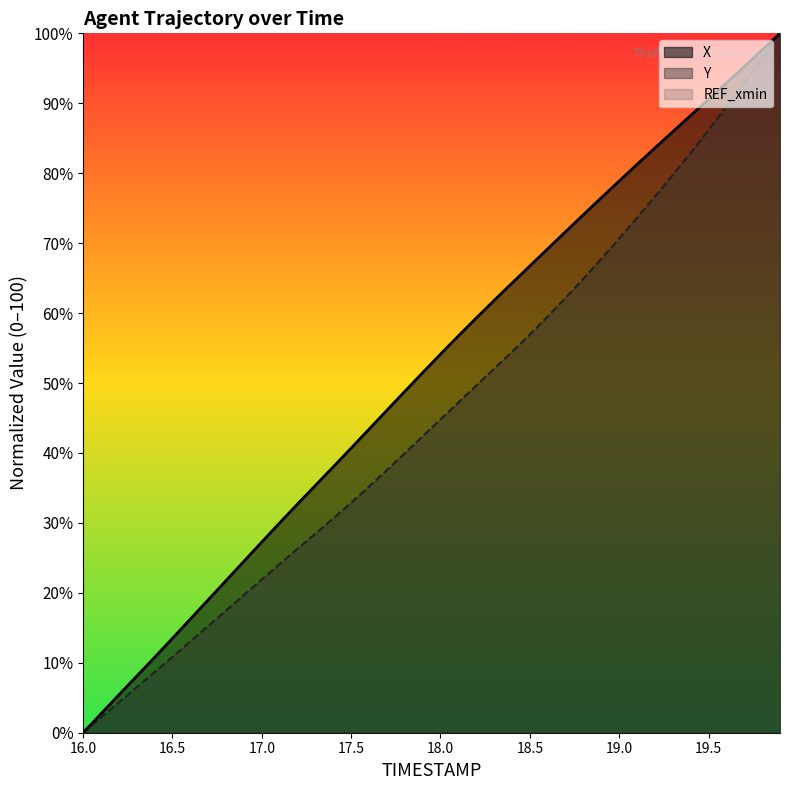

Reading left to right, what are all the values shown in this chart?

X: 16.0=0.0	16.1=2.7	16.2=5.4	16.3=8.1	16.4=10.8	16.5=13.5	16.6=16.2	16.7=19.0	16.8=21.8	16.9=24.5	17.0=27.3	17.1=30.0	17.2=32.7	17.3=35.4	17.4=38.0	17.5=40.7	17.6=43.4	17.7=46.1	17.8=48.8	17.9=51.5	18.0=54.1	18.1=56.7	18.2=59.3	18.3=61.8	18.4=64.3	18.5=66.7	18.6=69.2	18.7=71.6	18.8=74.1	18.9=76.5	19.0=78.9	19.1=81.3	19.2=83.6	19.3=85.9	19.4=88.3	19.5=90.6	19.6=92.9	19.7=95.2	19.8=97.6	19.9=100.0
Y: 16.0=0.0	16.1=2.2	16.2=4.3	16.3=6.5	16.4=8.7	16.5=10.8	16.6=13.0	16.7=15.3	16.8=17.5	16.9=19.7	17.0=21.9	17.1=24.1	17.2=26.3	17.3=28.5	17.4=30.6	17.5=32.9	17.6=35.2	17.7=37.6	17.8=39.9	17.9=42.4	18.0=44.8	18.1=47.2	18.2=49.6	18.3=52.0	18.4=54.5	18.5=56.9	18.6=59.5	18.7=62.2	18.8=64.9	18.9=67.8	19.0=70.7	19.1=73.6	19.2=76.7	19.3=79.8	19.4=82.9	19.5=86.2	19.6=89.5	19.7=92.9	19.8=96.4	19.9=100.0